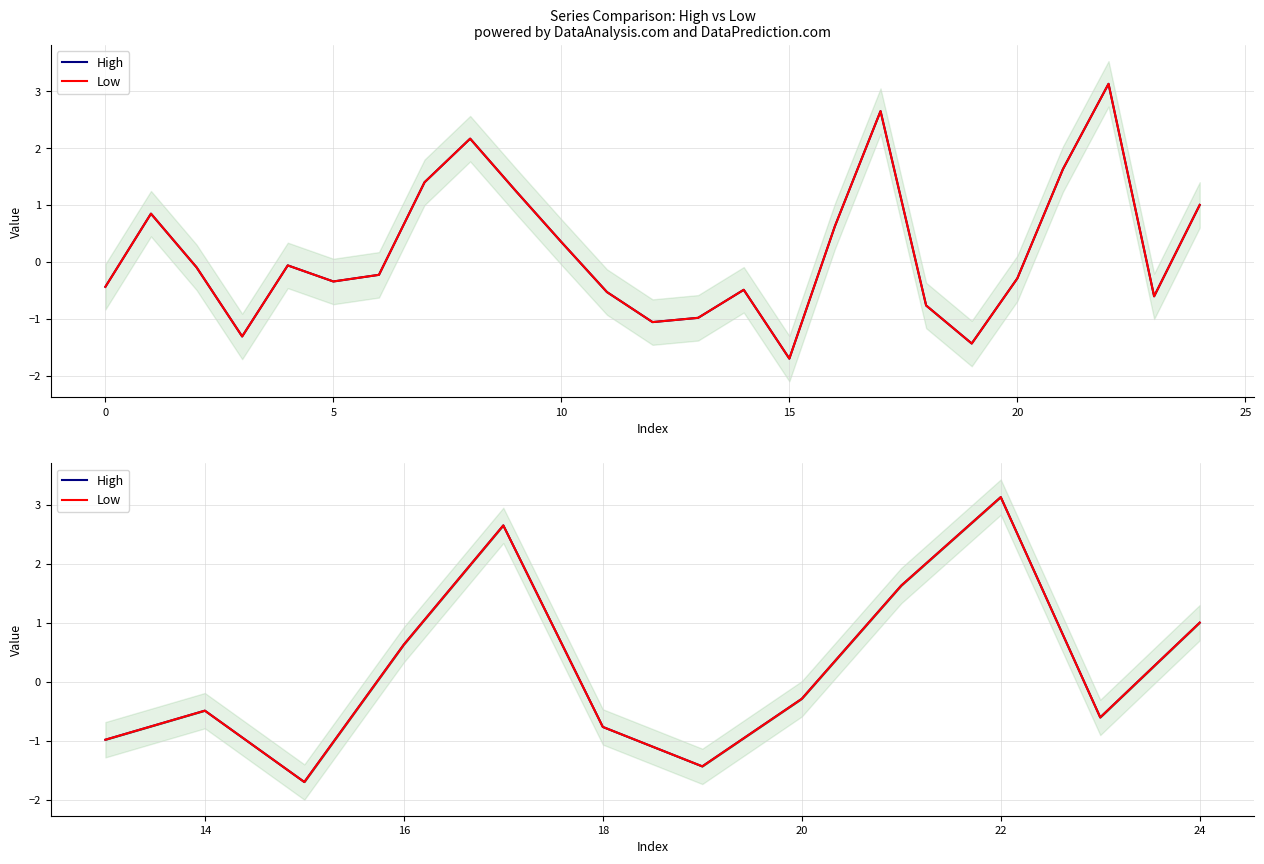

What is the average value of the Low series?

0.2